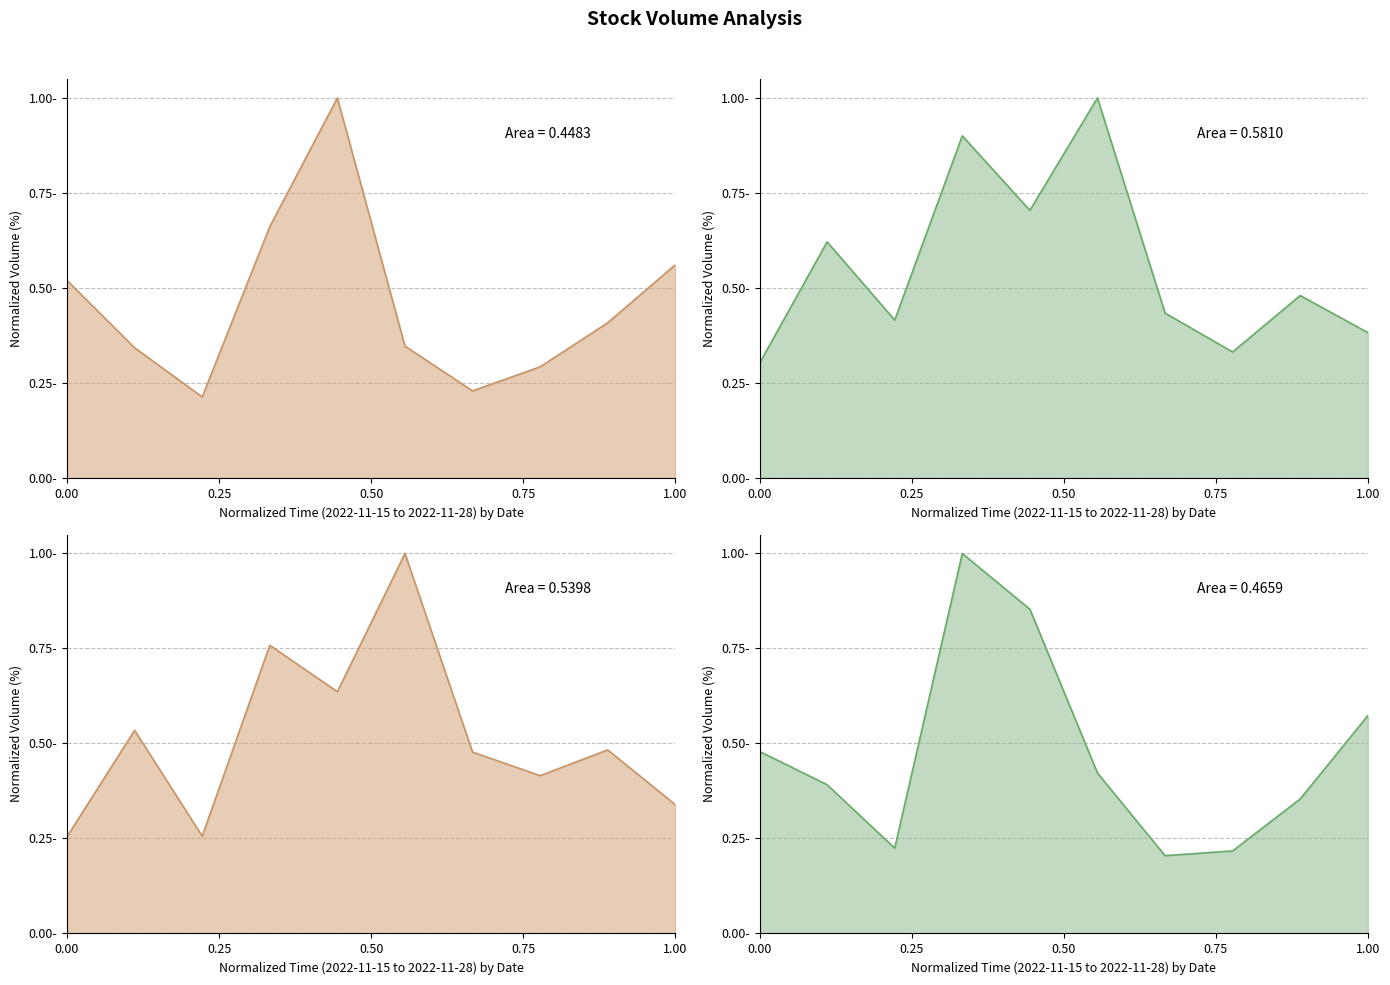

How many interior local peaks does the un_active_buy_Volume series have?

4